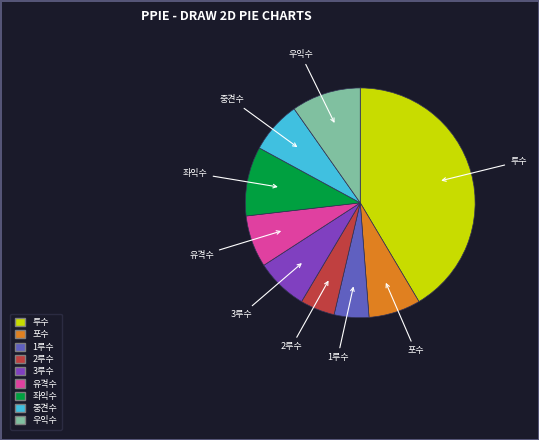

Is there any slice that represents more than half of the pie?

No